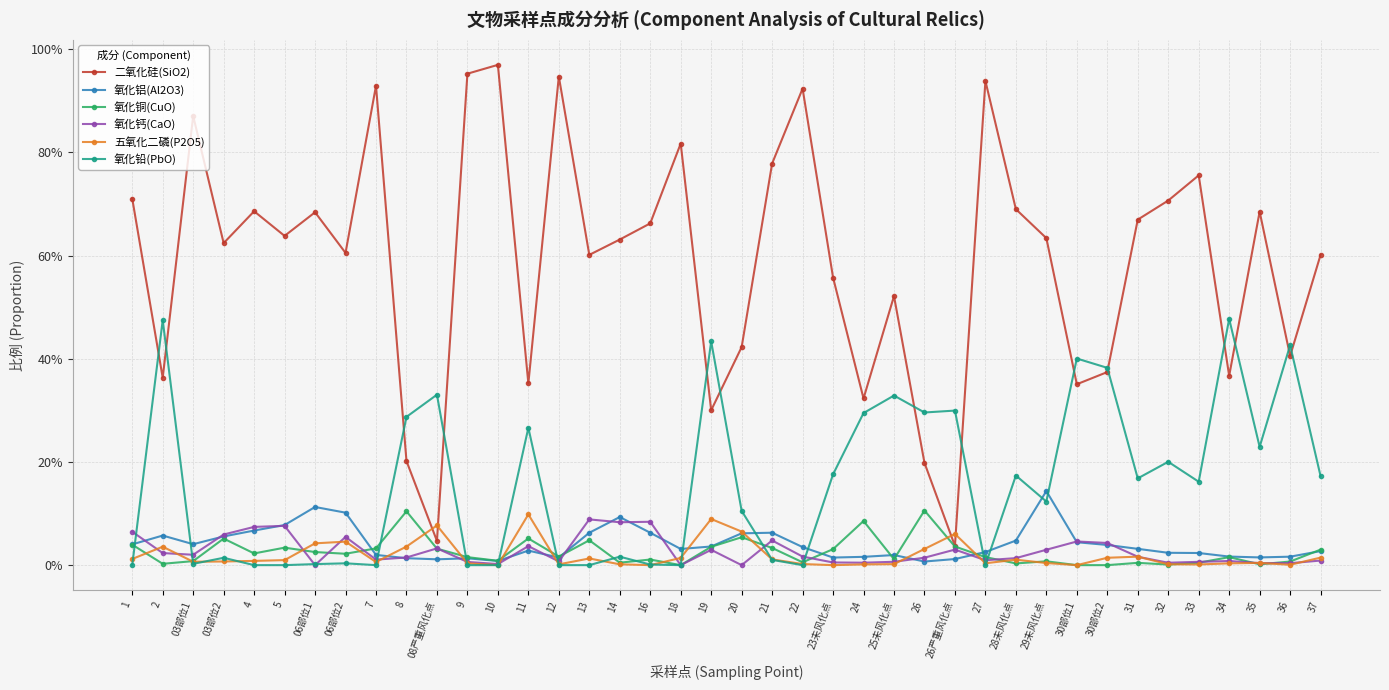

What are all the series names shown in the legend?

二氧化硅(SiO2), 氧化铝(Al2O3), 氧化铜(CuO), 氧化钙(CaO), 五氧化二磷(P2O5), 氧化铅(PbO)